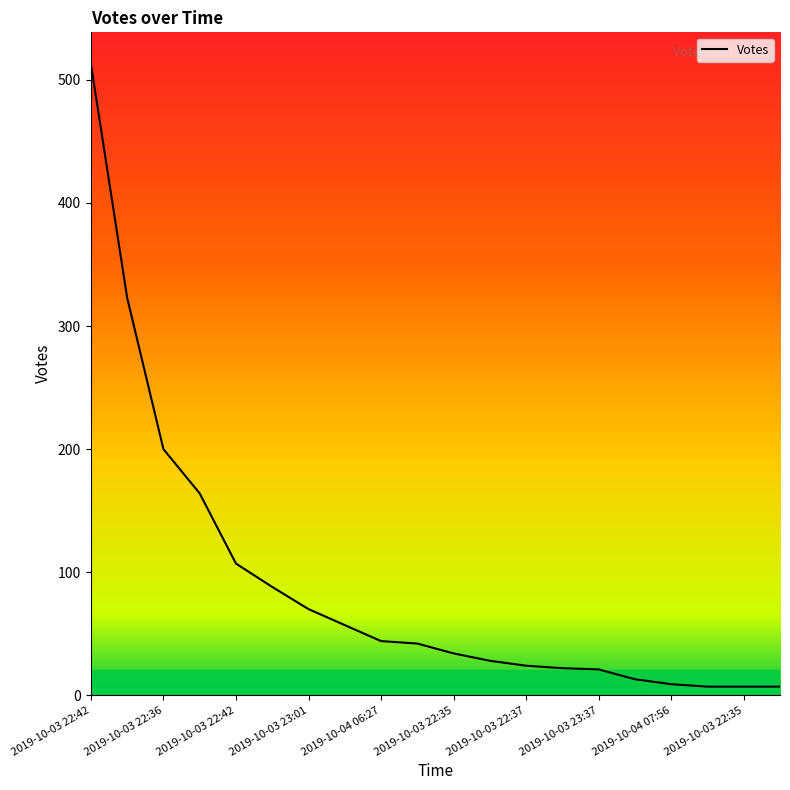

What is the difference between the maximum and minimum values?

506